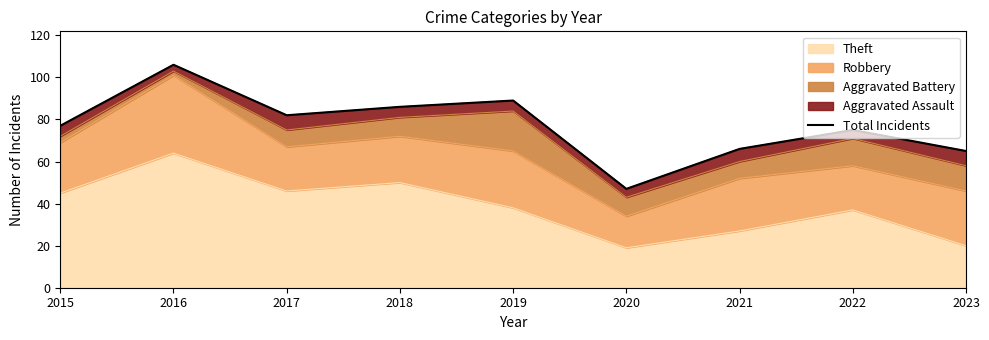

Rank the categories by value from lowest to highest.

2020, 2023, 2021, 2022, 2015, 2017, 2018, 2019, 2016